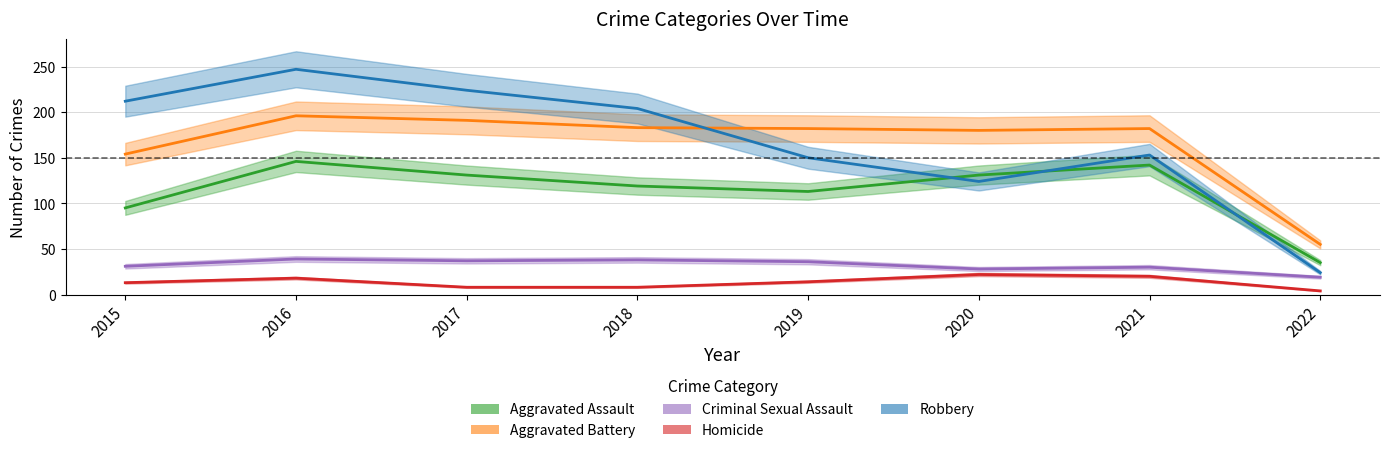

Does the chart have visible grid lines?

Yes